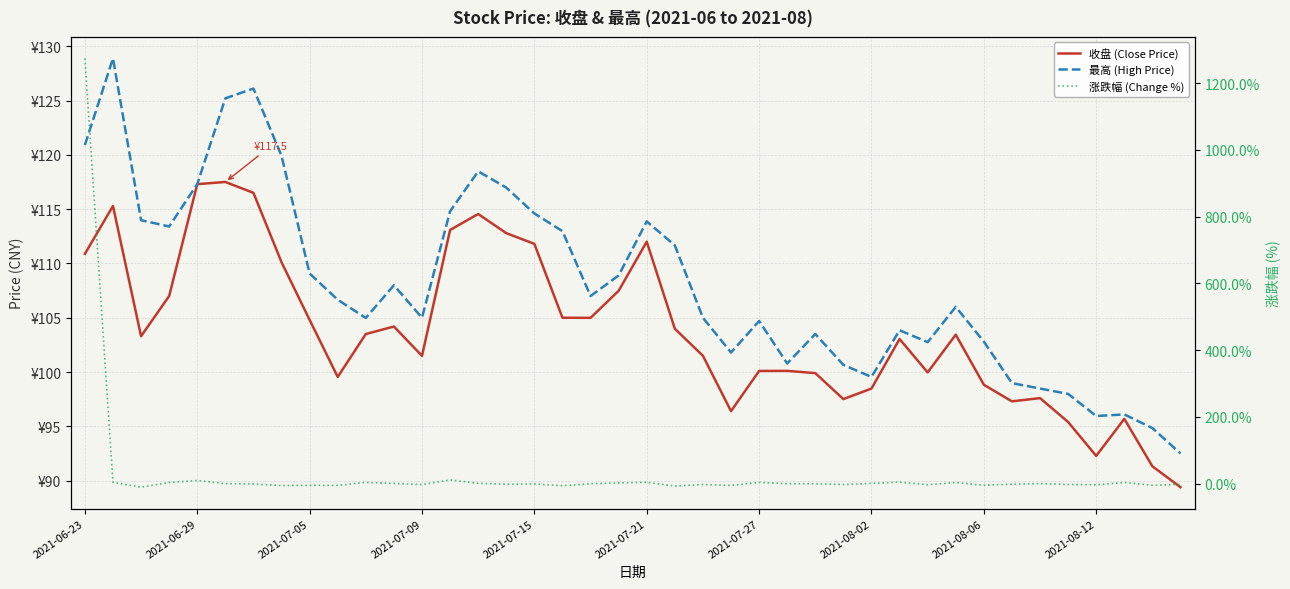

What is the lowest value of the 涨跌幅 (Change %) series?

-10.4